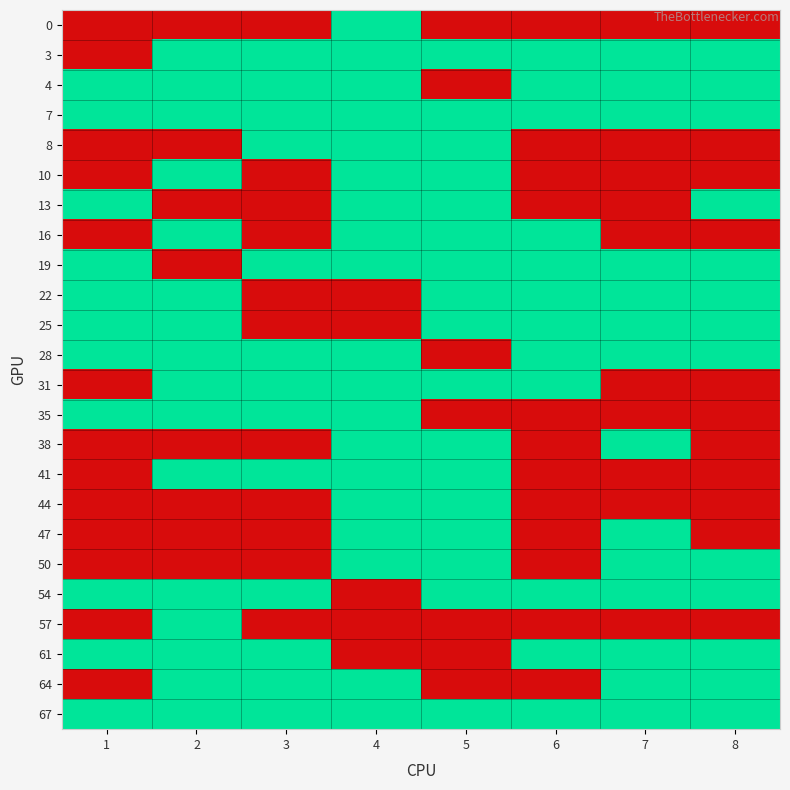

List the series in order of their peak value, lowest first.

0, 3, 4, 7, 8, 10, 13, 16, 19, 22, 25, 28, 31, 35, 38, 41, 44, 47, 50, 54, 57, 61, 64, 67